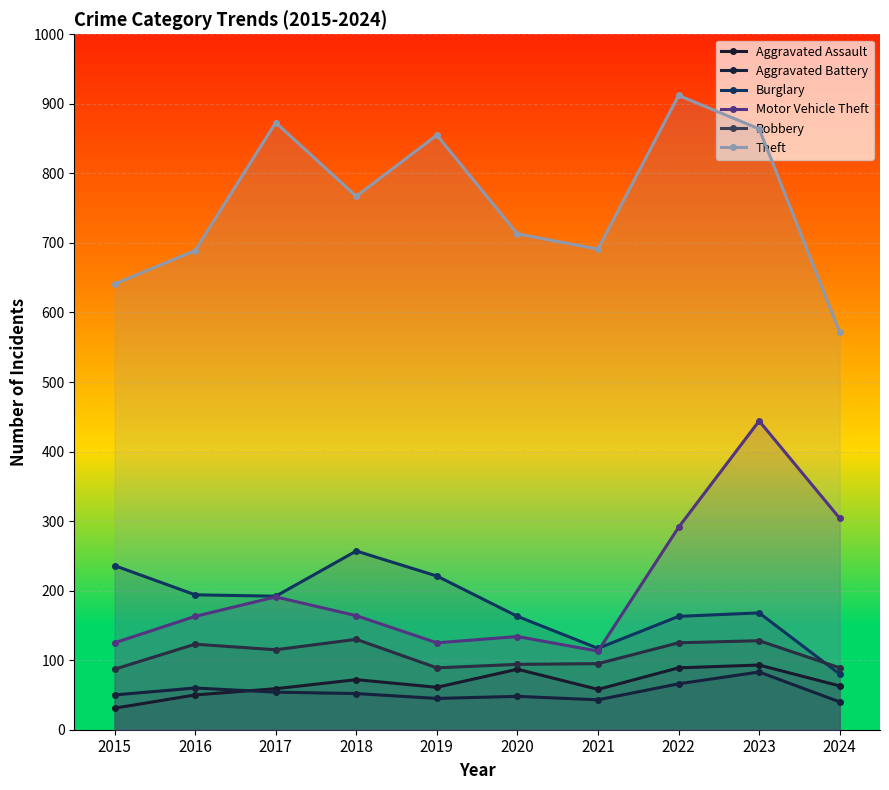

What is the sum of all Robbery values?

1075